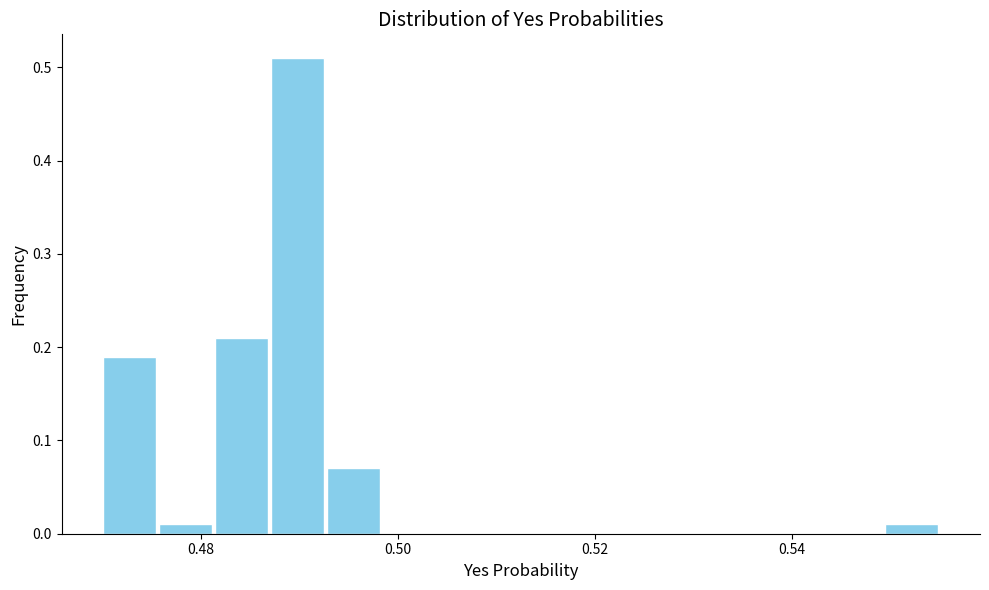

Read against the x-axis, roughly where is the centre of the tallest bar?

0.490